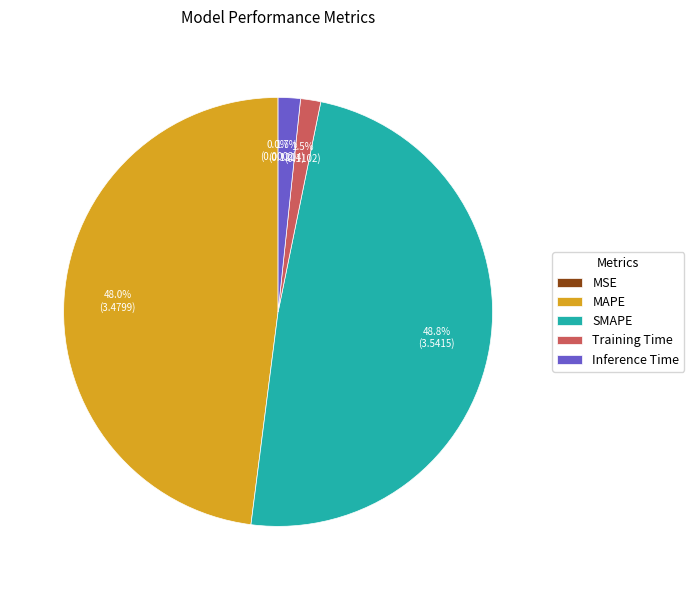

Does any single category account for the majority?

No